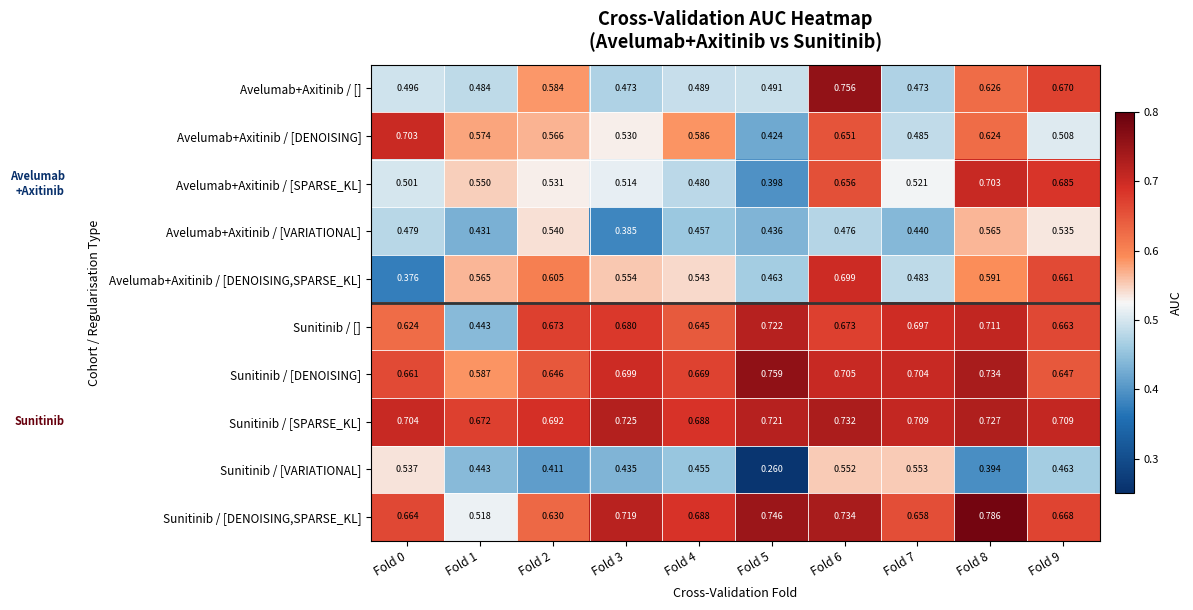

Which series has the largest total across all categories?

Sunitinib / [SPARSE_KL]